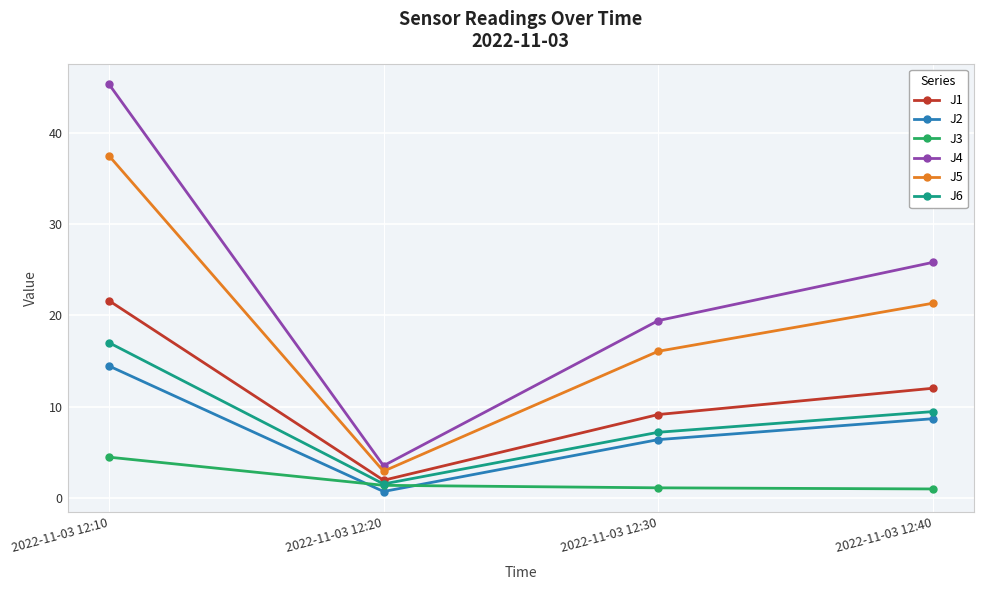

What are all the series names shown in the legend?

J1, J2, J3, J4, J5, J6